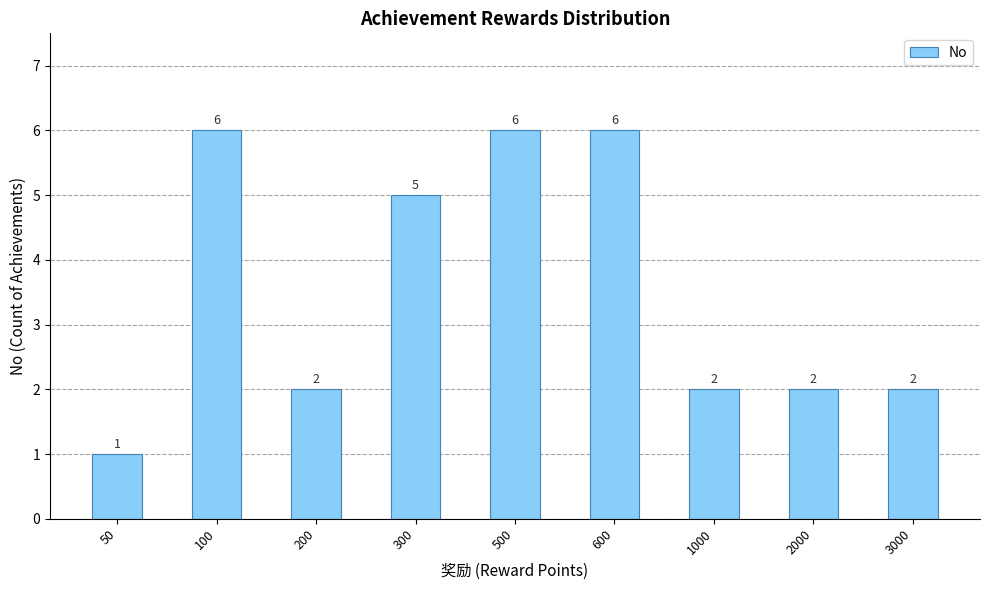

Reading left to right, extract all data points from this chart.

50=1	100=6	200=2	300=5	500=6	600=6	1000=2	2000=2	3000=2